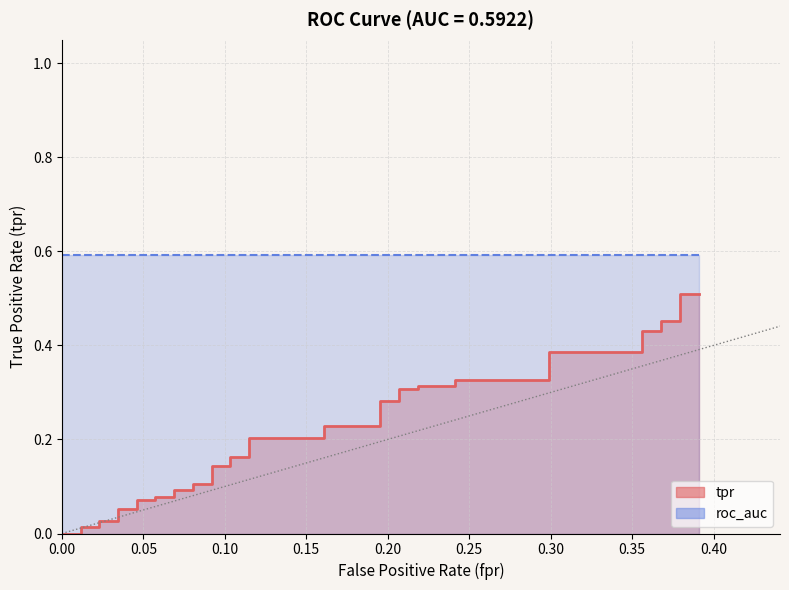

Rank the categories by value from lowest to highest.

0, 0.01149425287356322, 0.01149425287356322, 0.02298850574712644, 0.02298850574712644, 0.03448275862068965, 0.03448275862068965, 0.04597701149425287, 0.04597701149425287, 0.05747126436781609, 0.05747126436781609, 0.06896551724137931, 0.06896551724137931, 0.08045977011494253, 0.08045977011494253, 0.09195402298850575, 0.09195402298850575, 0.103448275862069, 0.103448275862069, 0.1149425287356322, 0.1149425287356322, 0.1609195402298851, 0.1609195402298851, 0.1954022988505747, 0.1954022988505747, 0.2068965517241379, 0.2068965517241379, 0.2183908045977012, 0.2183908045977012, 0.2413793103448276, 0.2413793103448276, 0.2988505747126437, 0.2988505747126437, 0.3563218390804598, 0.3563218390804598, 0.367816091954023, 0.367816091954023, 0.3793103448275862, 0.3793103448275862, 0.3908045977011494